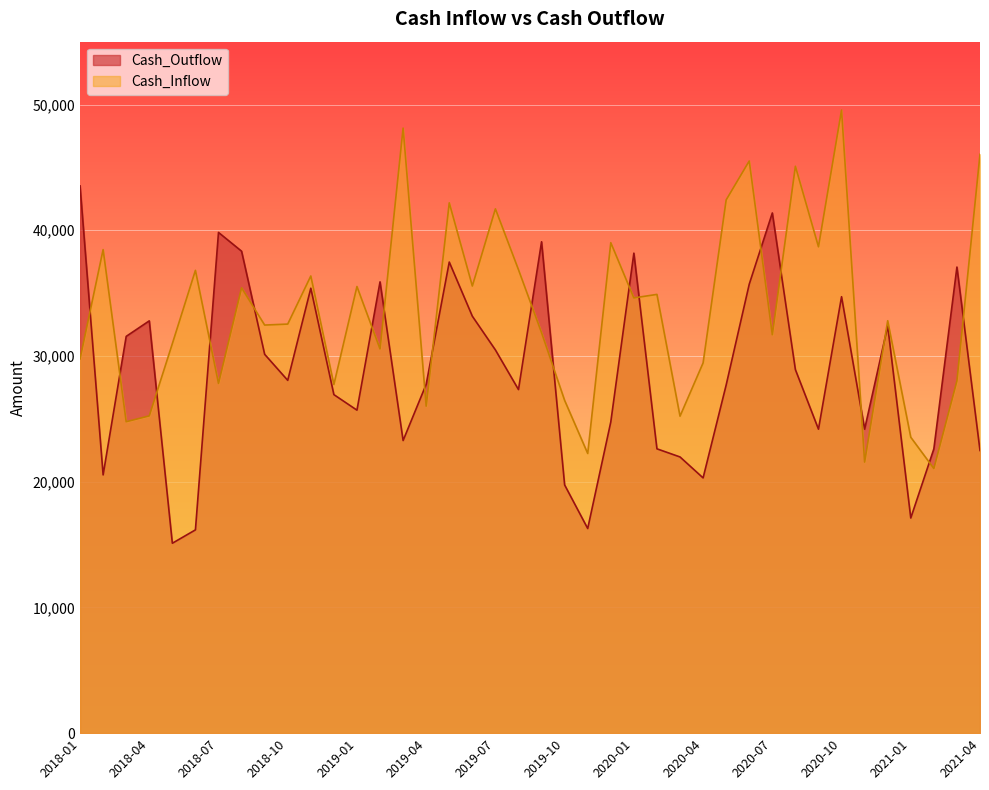

What is the total value across all series at 2018-10?

60598.6